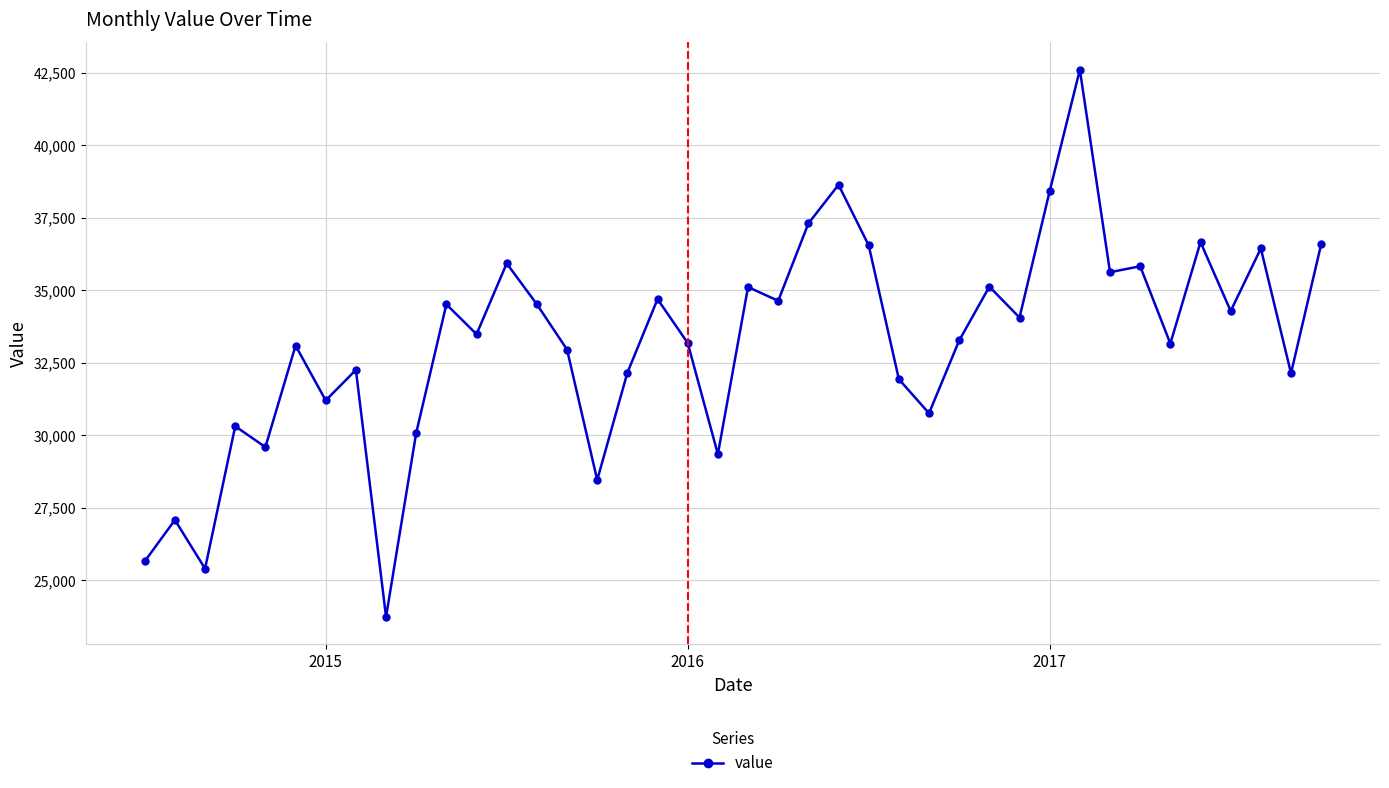

What is the average value?

33167